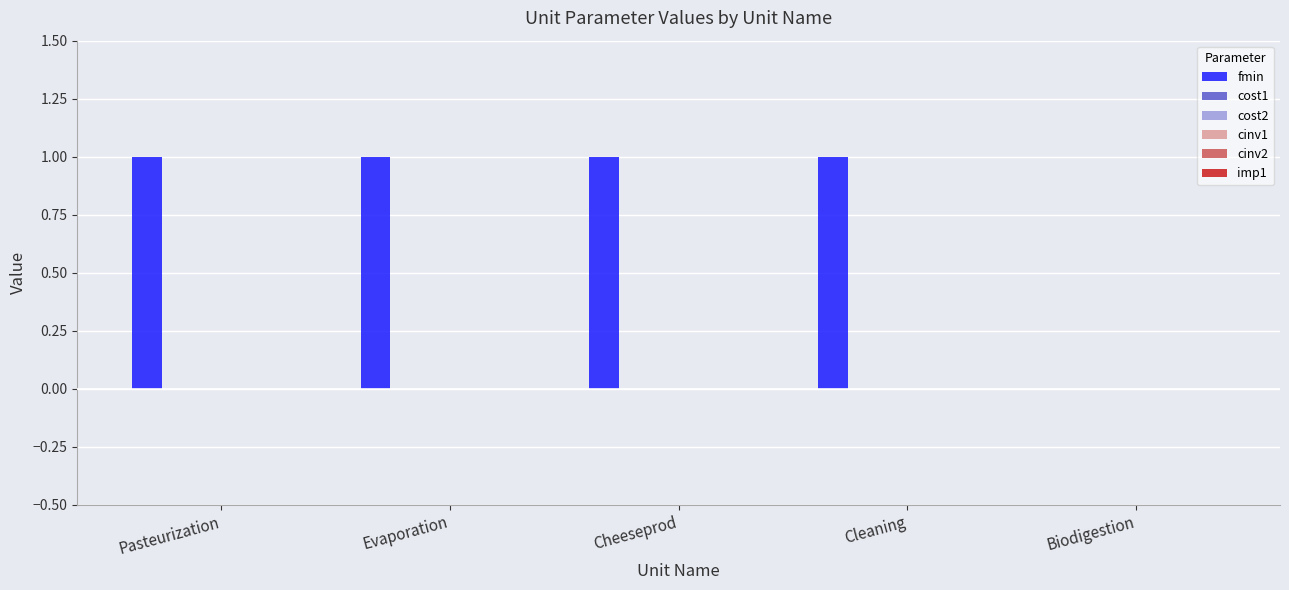

What is the sum of all values?

4